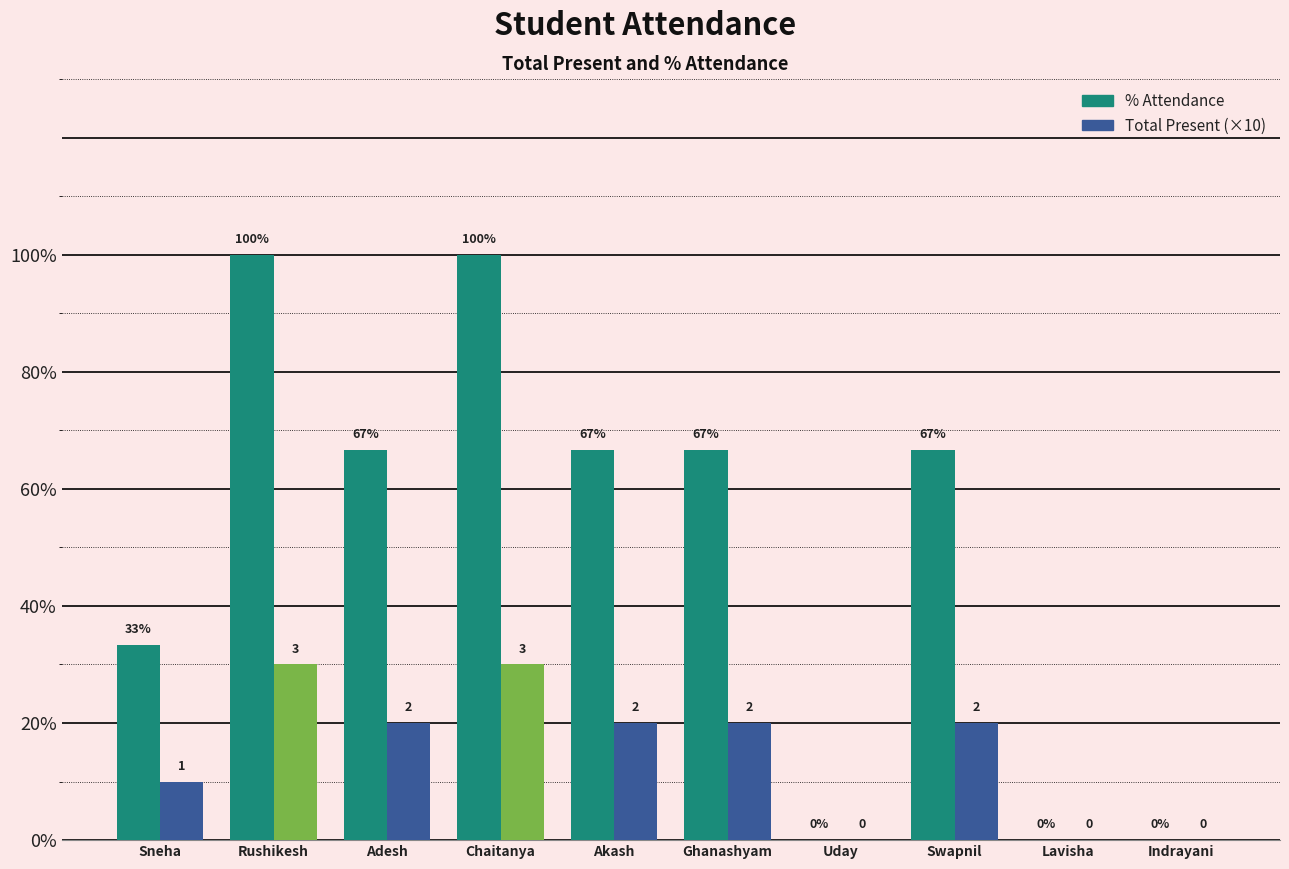

Reading left to right, transcribe all the data shown in this chart.

% Attendance: 33.3	100.0	66.7	100.0	66.7	66.7	0.0	66.7	0.0	0.0
Total Present (×10): 10.0	30.0	20.0	30.0	20.0	20.0	0.0	20.0	0.0	0.0